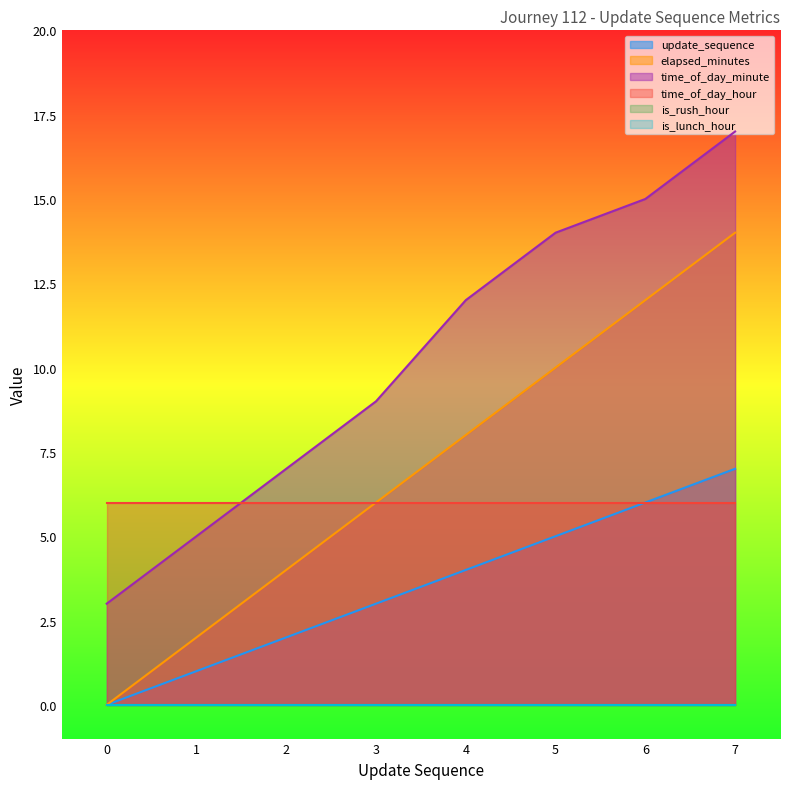

Which has a higher value, 0 or 5?

5